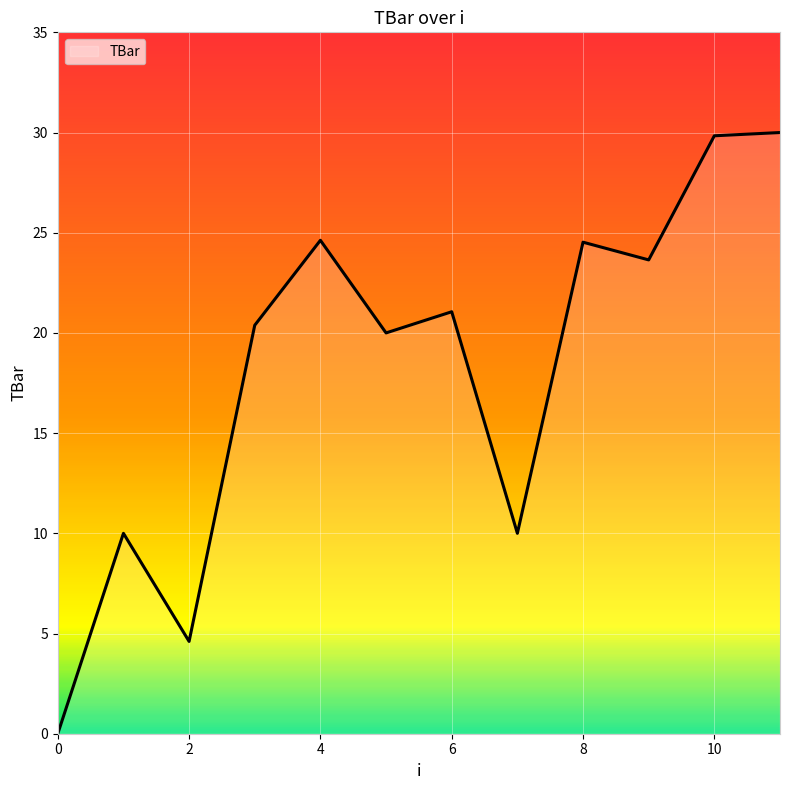

What is the difference between the maximum and minimum values?

30.0